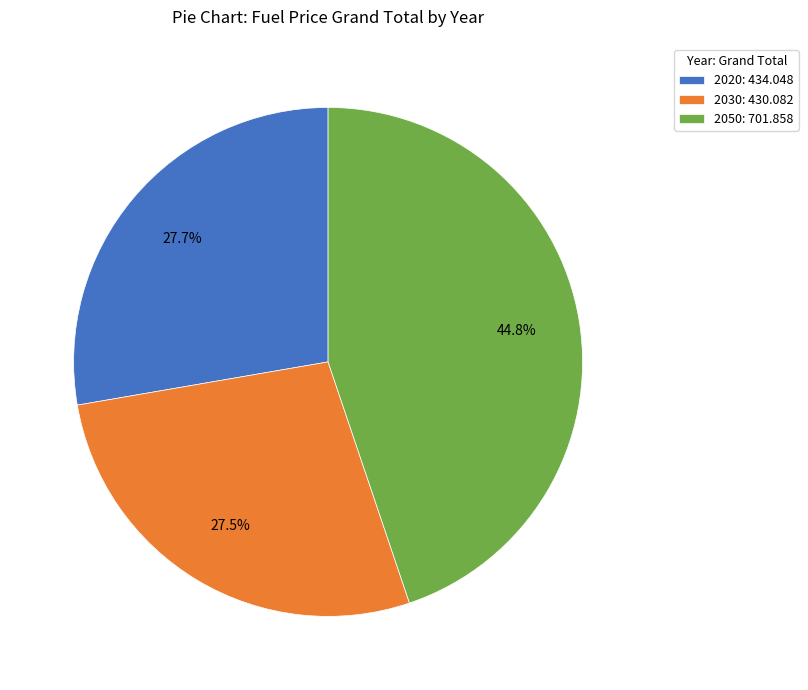

What percentage do 2020: 434.048 and 2050: 701.858 together represent?

72.5%